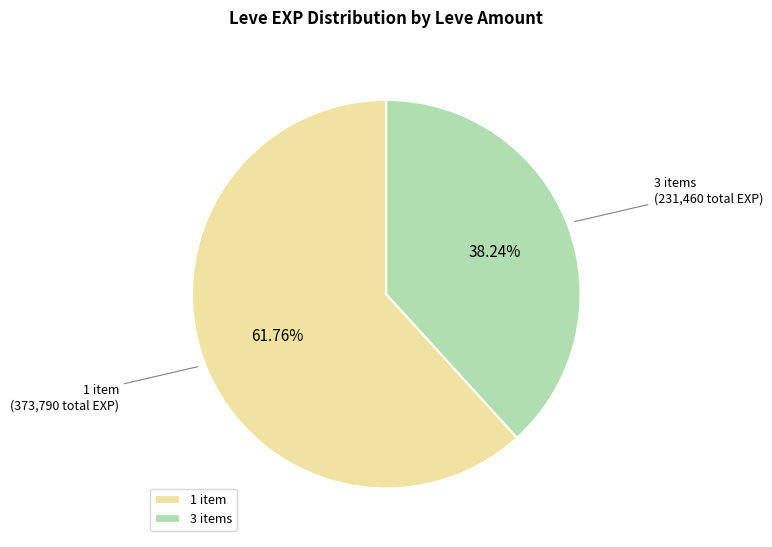

Which slice represents more than half of the pie?

1 item